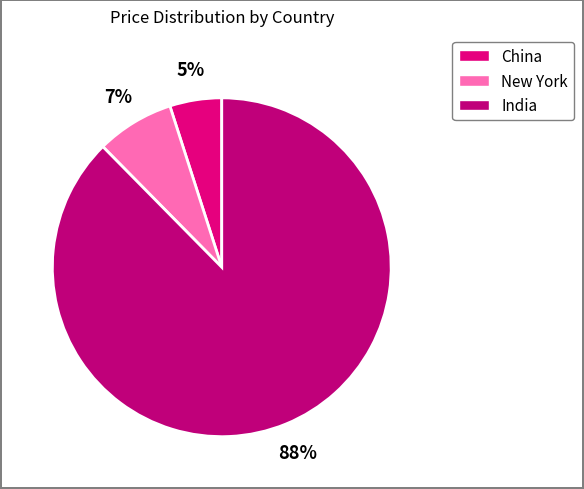

Count the number of slices in the pie.

3